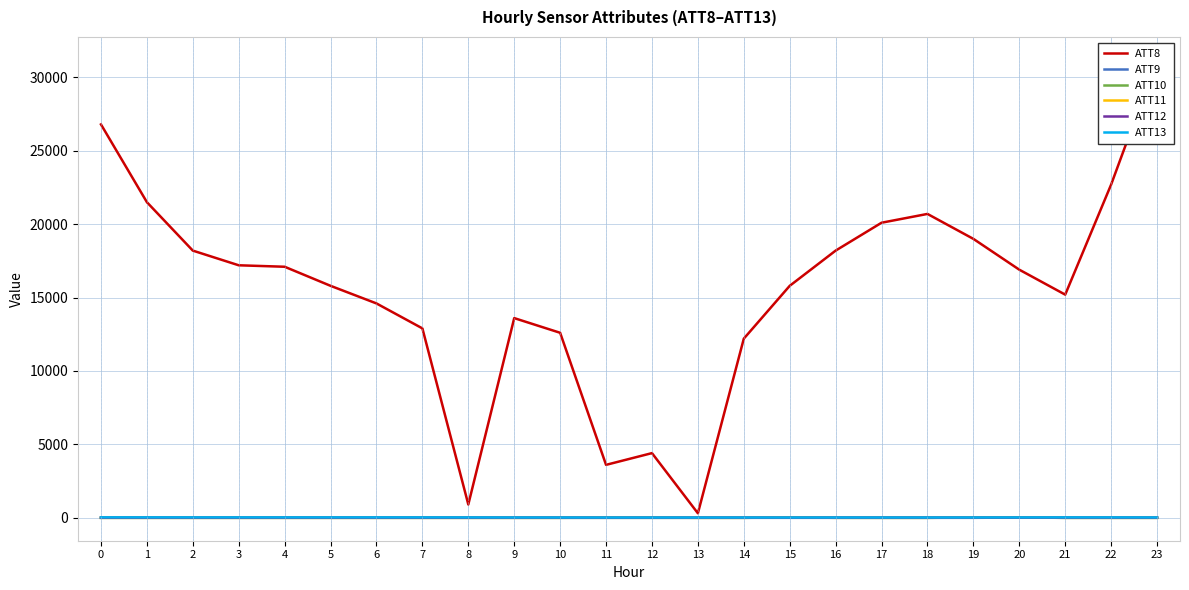

After their last crossing, which series has the higher values: ATT13 or ATT10?

ATT13